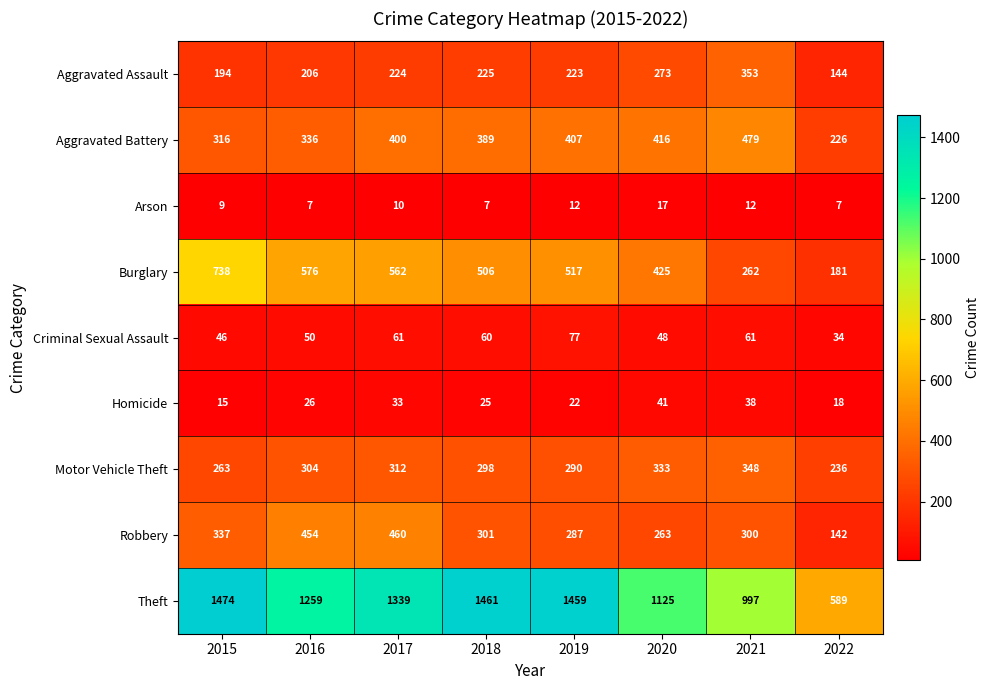

Which series has the widest spread of values?

Theft